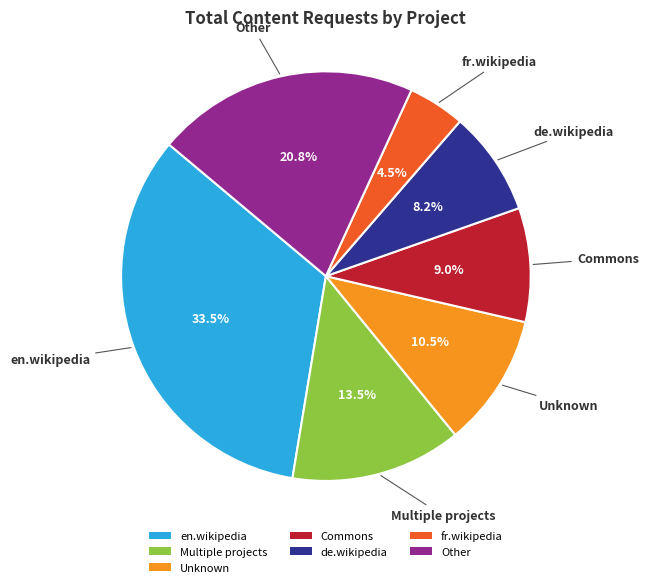

Is there any slice that represents more than half of the pie?

No